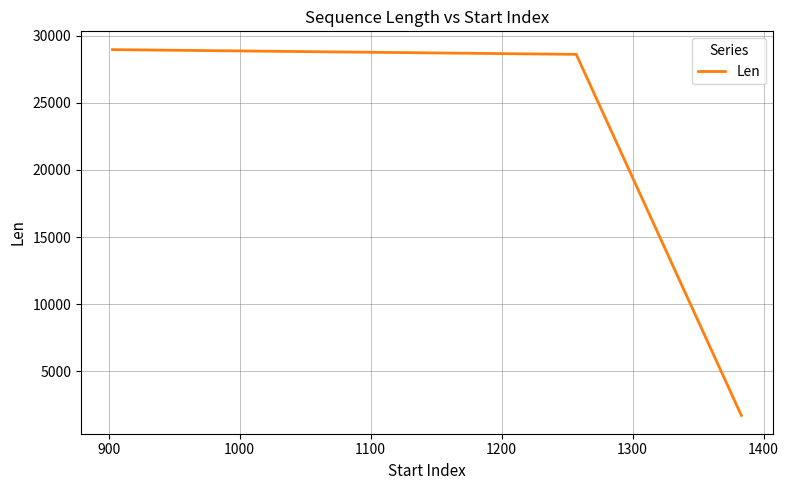

What is the smallest value displayed?

1728